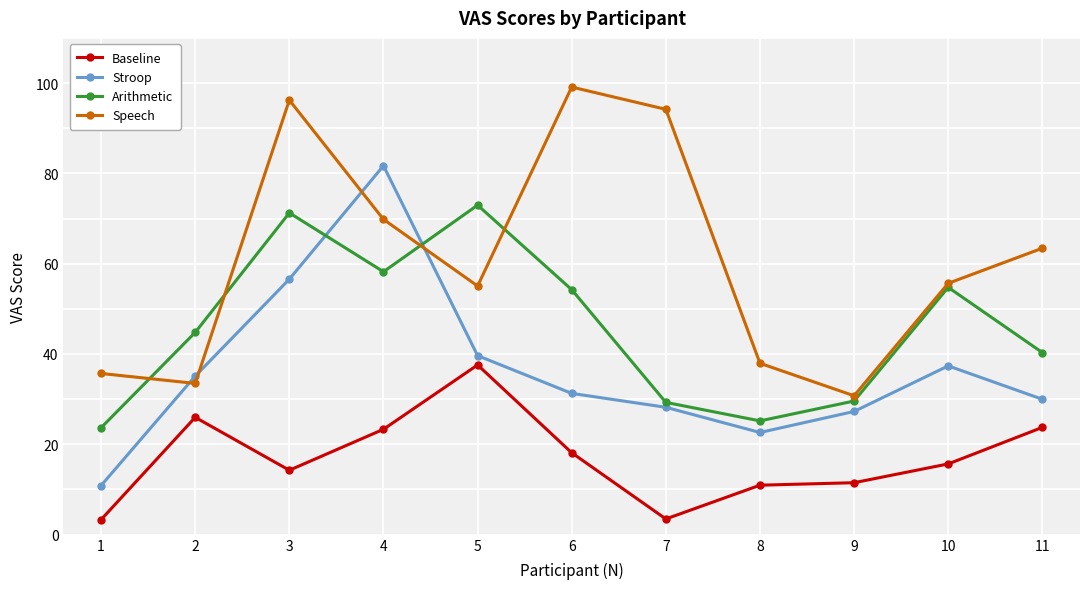

Which series changed the most between 4 and 7?

Stroop